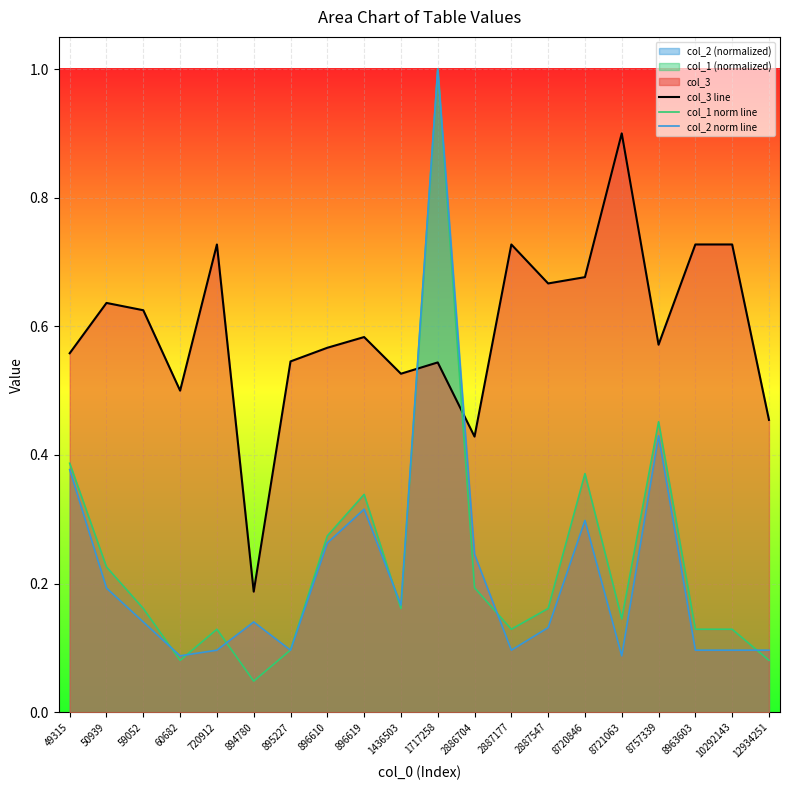

Where is the first local minimum for col_2 norm line?

60682